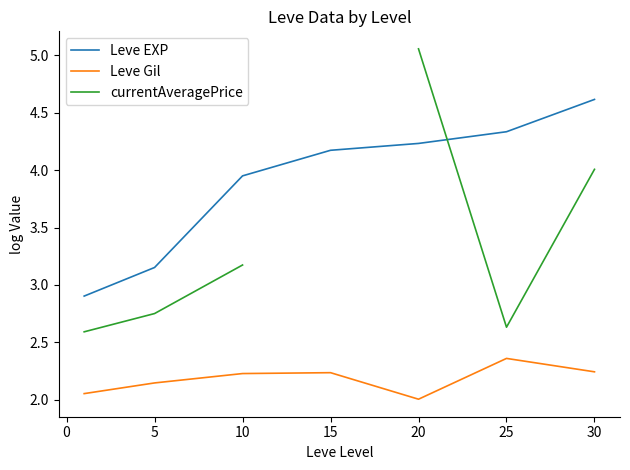

How many series are shown in this chart?

3